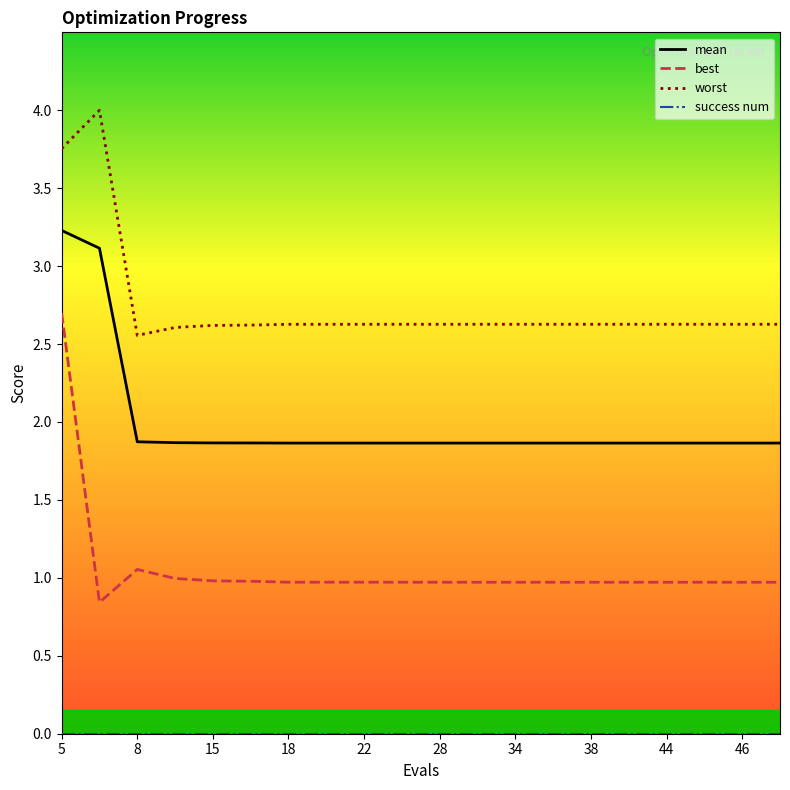

What is the maximum value shown in the chart?

4.0